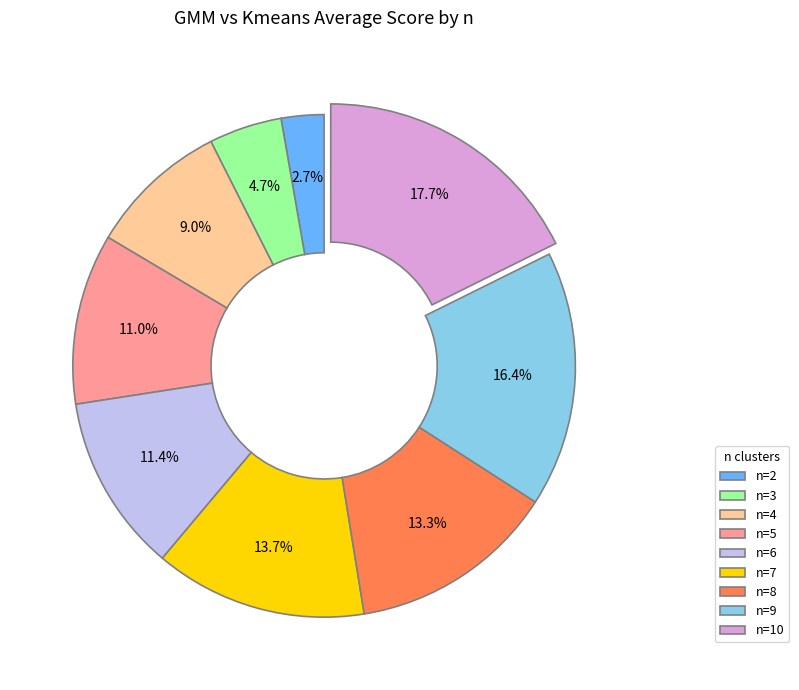

Between n=9 and n=10, which is larger?

n=10